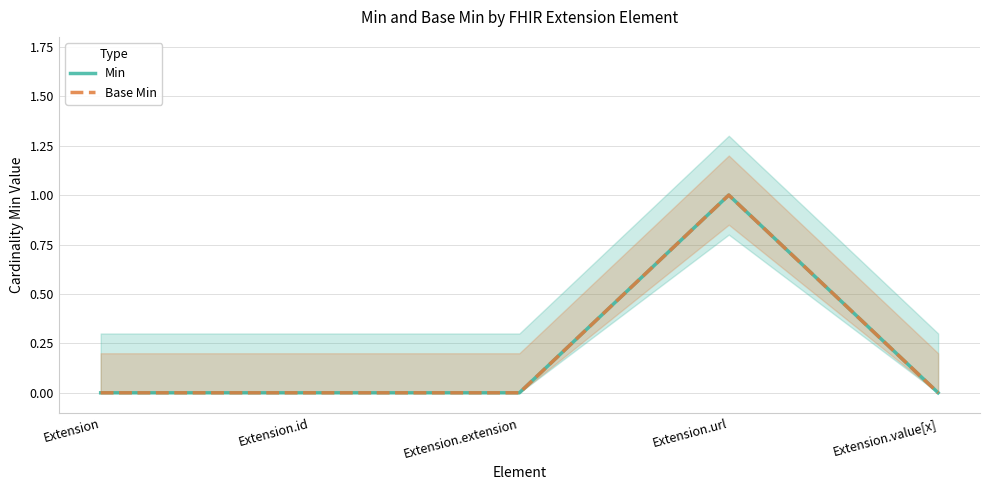

True or false: Min has a value of 1 at Extension.url.

True